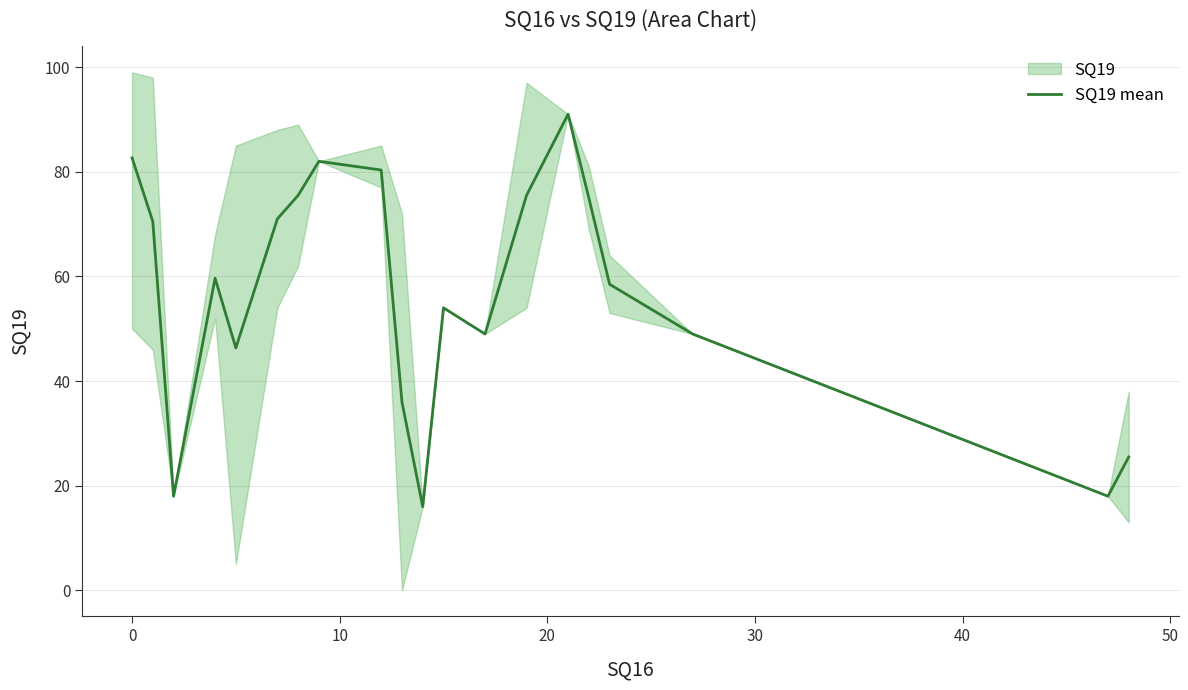

What is the maximum value for SQ19 mean?

91.0